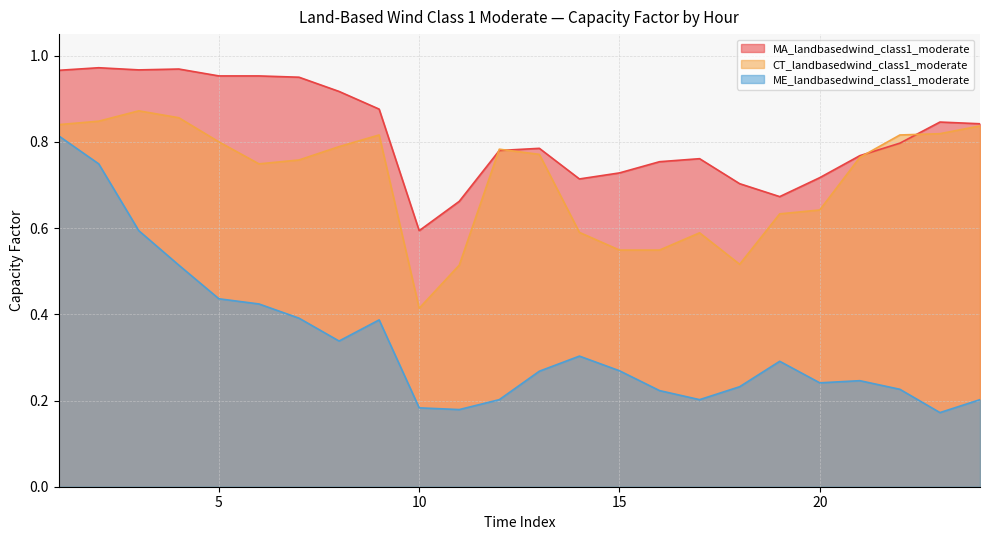

Rank the categories by MA_landbasedwind_class1_moderate value from highest to lowest.

2, 4, 3, 1, 5, 6, 7, 8, 9, 23, 24, 22, 13, 12, 21, 17, 16, 15, 20, 14, 18, 19, 11, 10